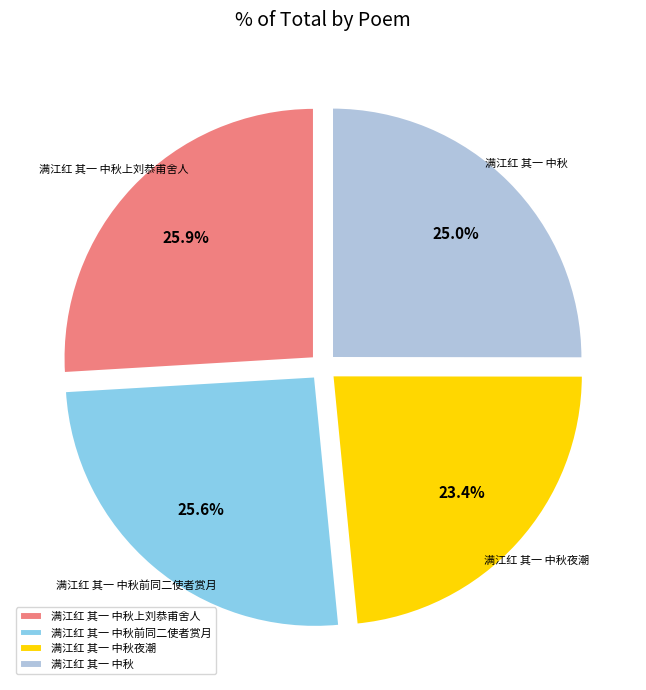

What is the smallest slice in the pie chart?

满江红 其一 中秋夜潮